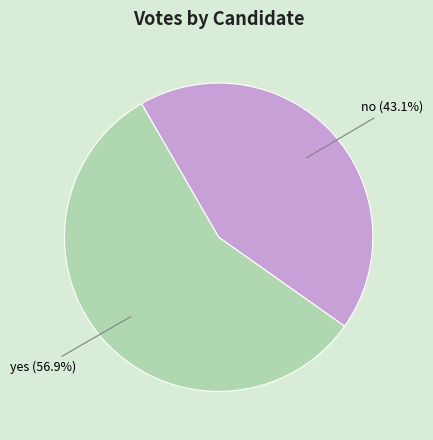

Does any single category account for the majority?

Yes